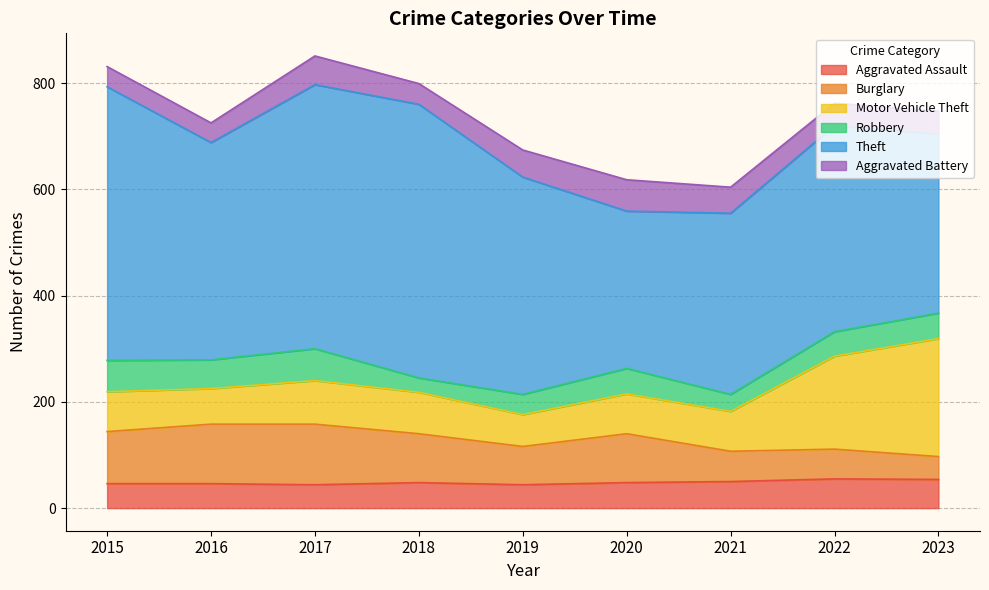

What are all the series names shown in the legend?

Aggravated Assault, Burglary, Motor Vehicle Theft, Robbery, Theft, Aggravated Battery